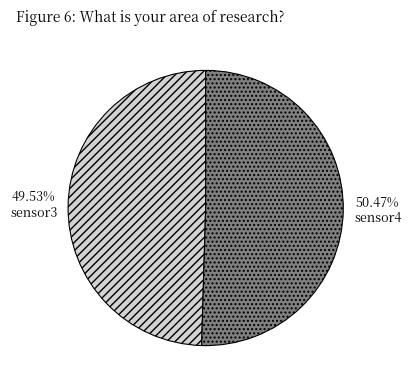

True or false: sensor4 accounts for 61% of the total.

False